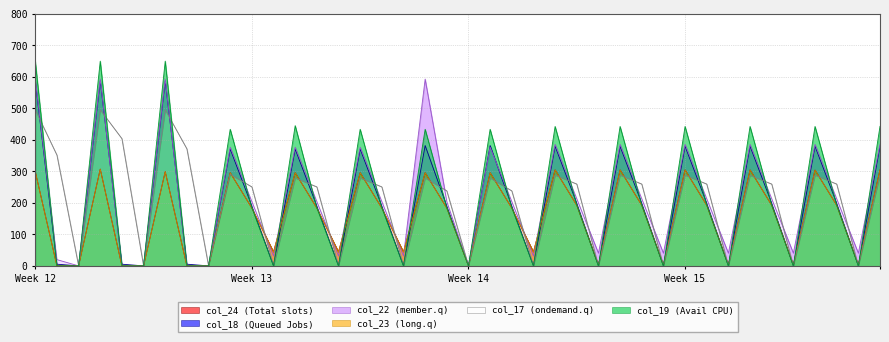

What is the label of the 21st point from the right?

19